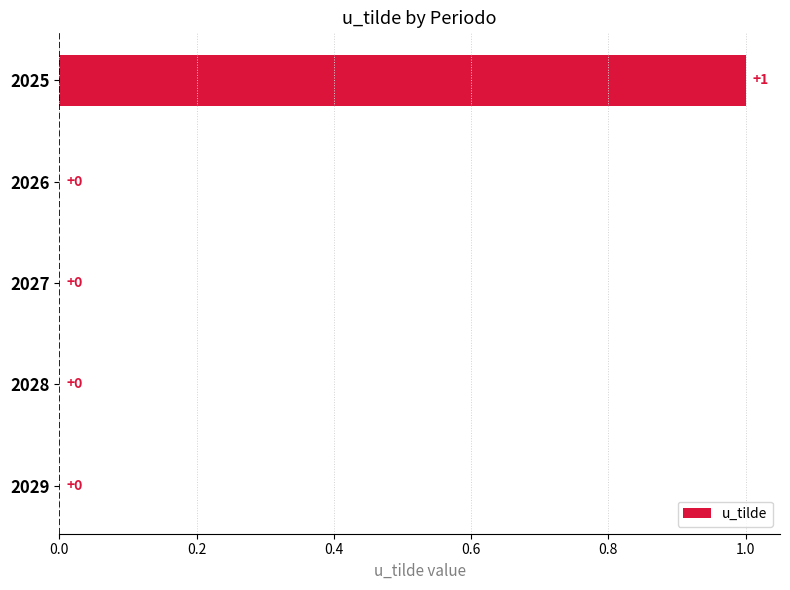

How many positive values are there?

1